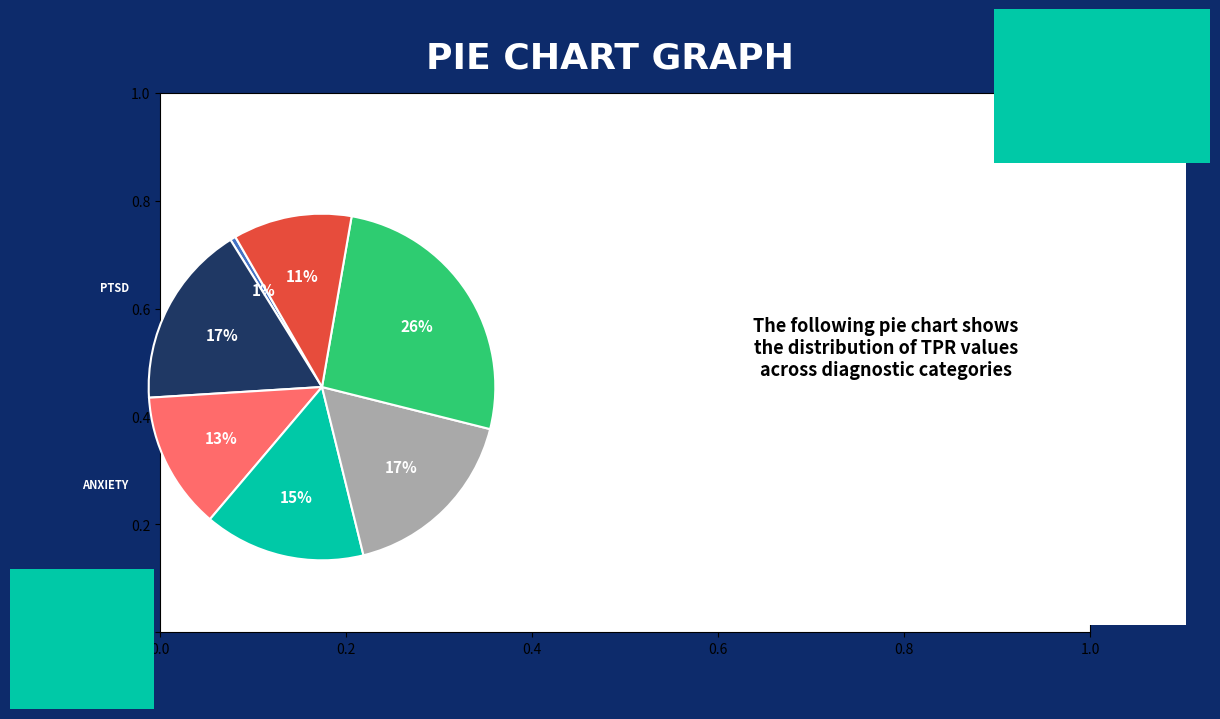

To the nearest percent, what is the average slice percentage?

14%